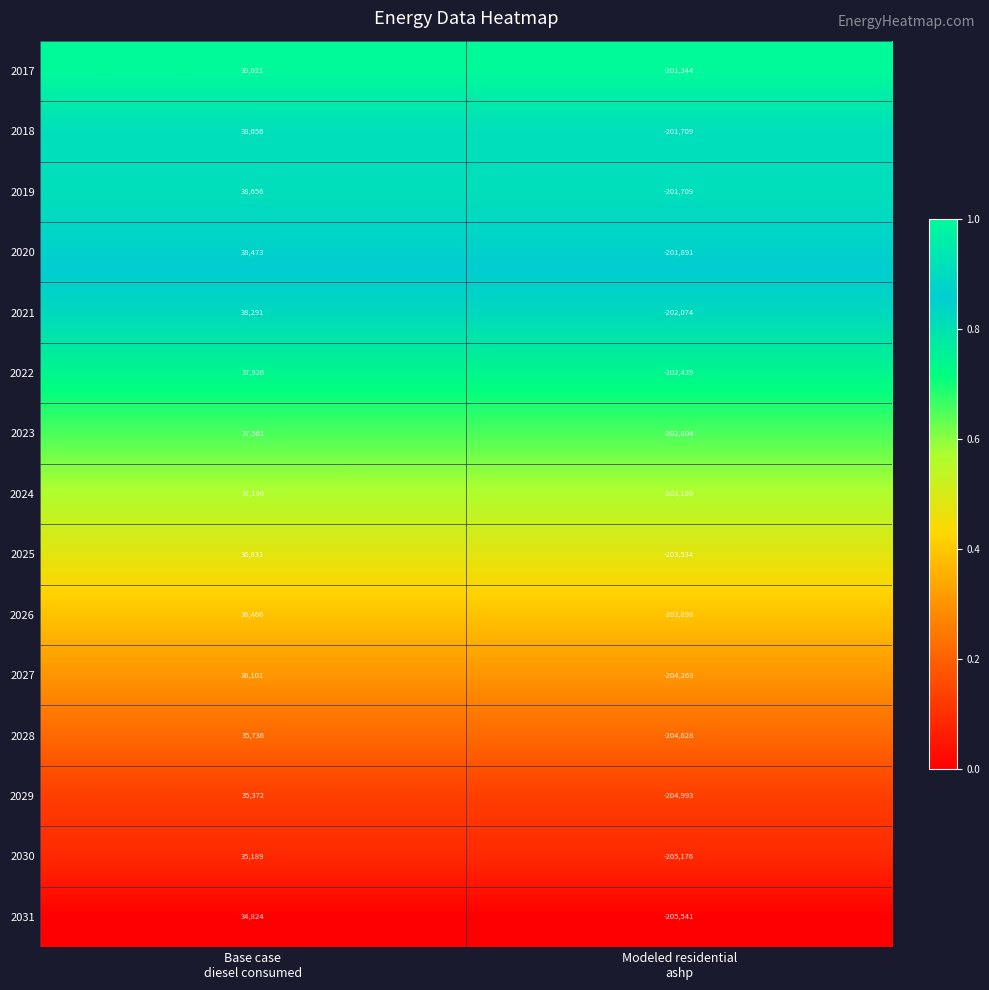

What is the difference between the maximum and minimum values in the 2029 series?

240365